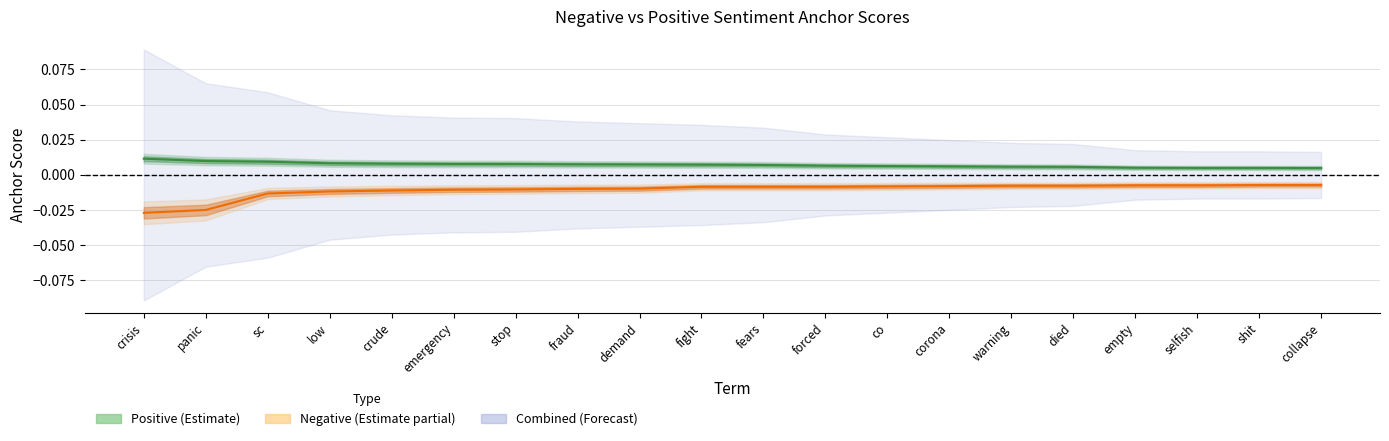

What is the sum of all negative_anchor values?

-0.2